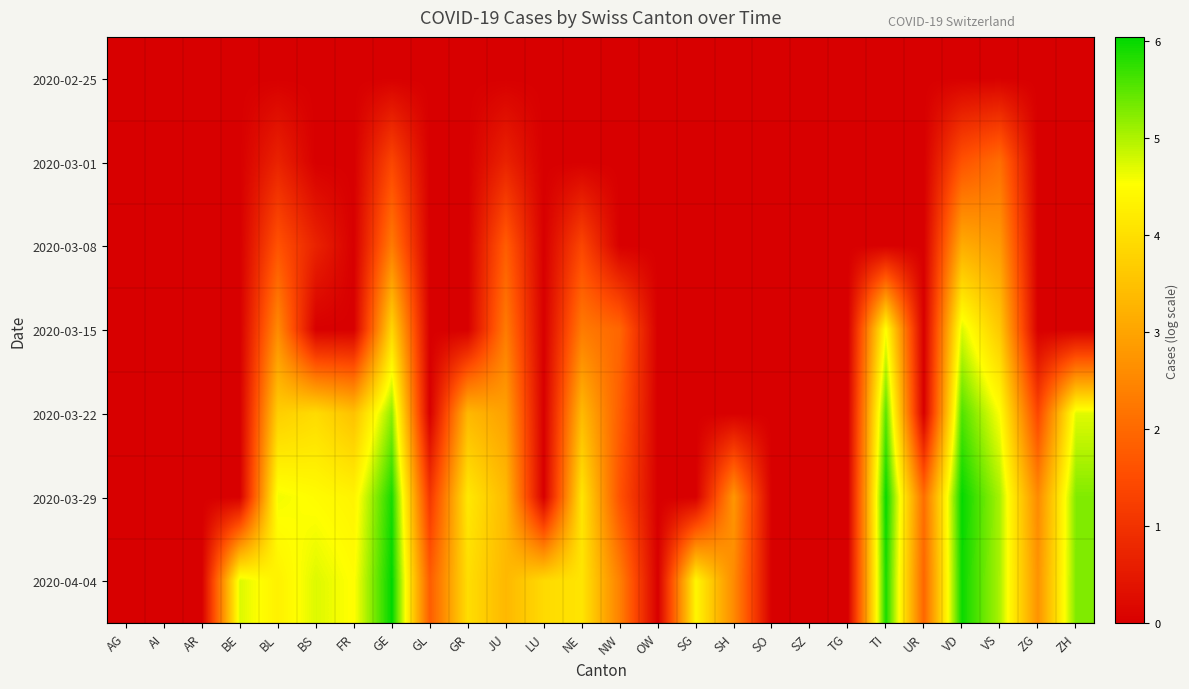

Which has a higher value, VS or SO?

VS